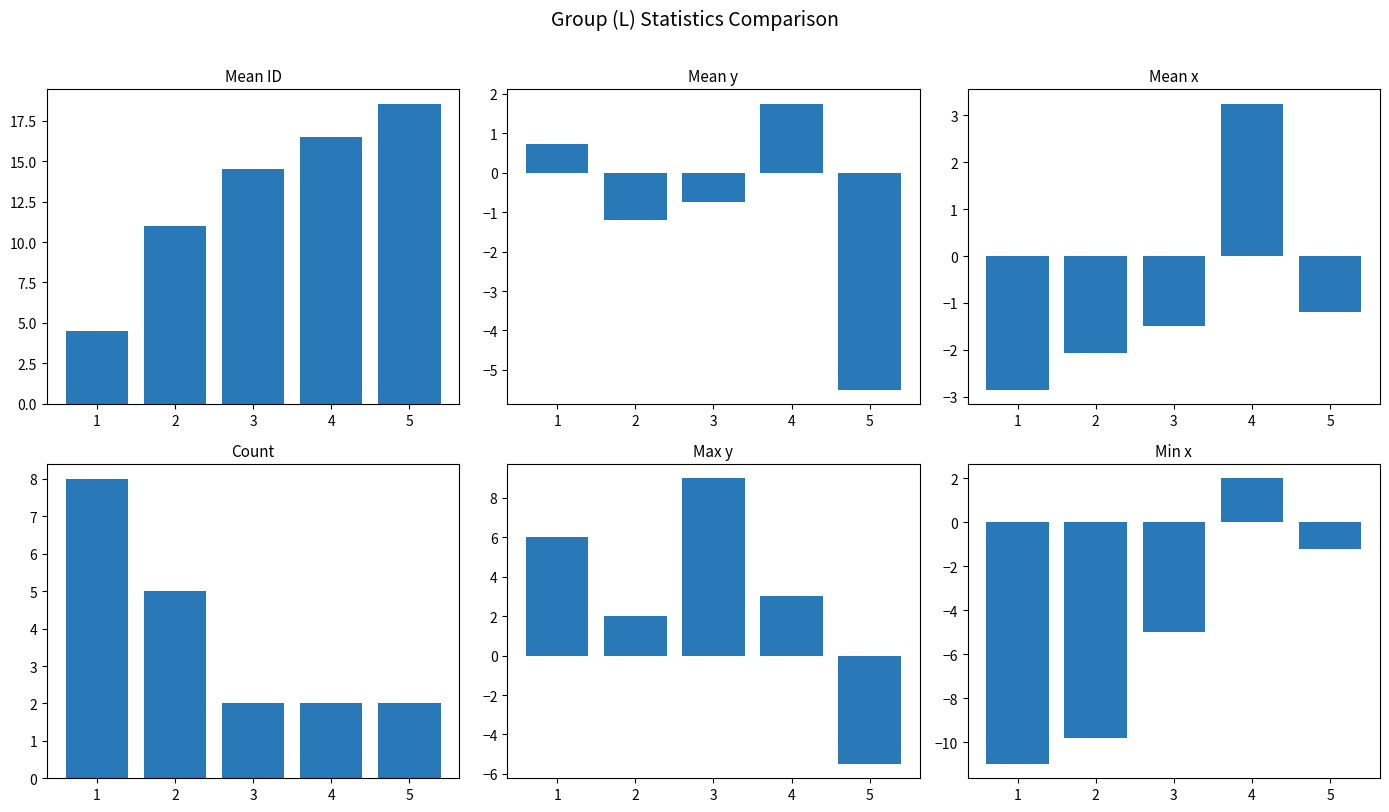

Read the ID value at 2.

11.0